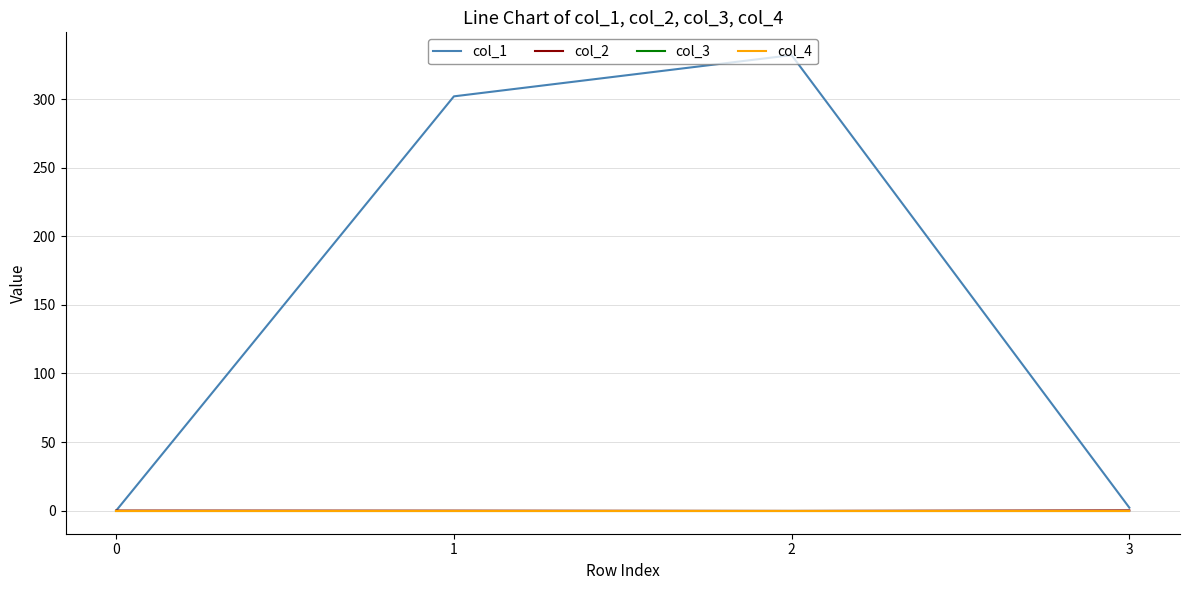

Is this an area chart (filled region under the line)?

No